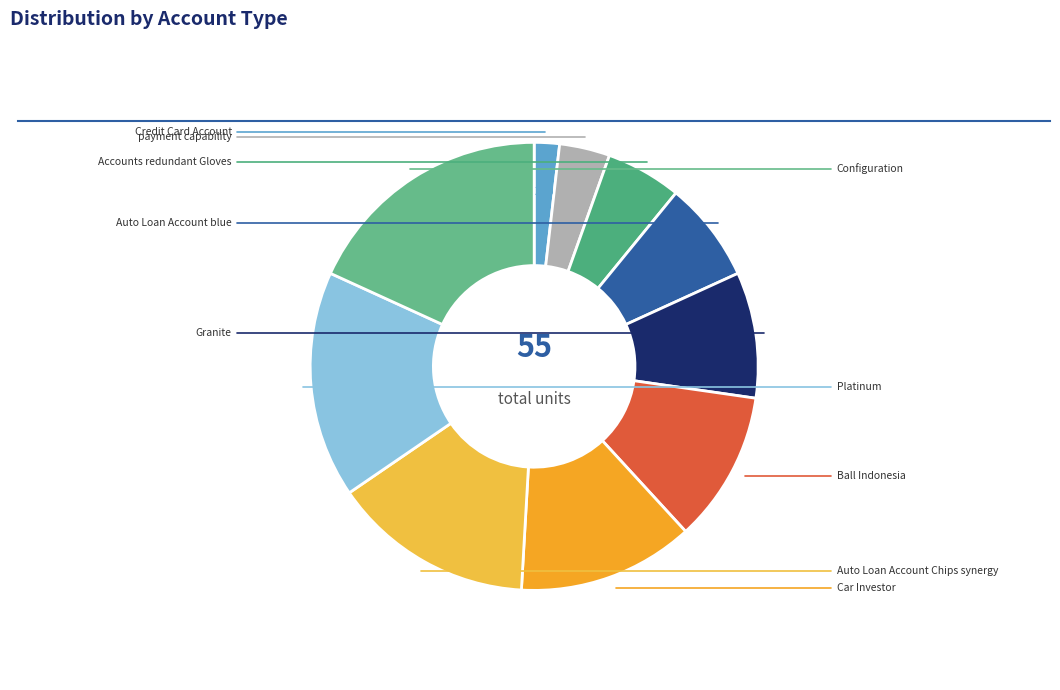

Is there any slice that represents more than half of the pie?

No